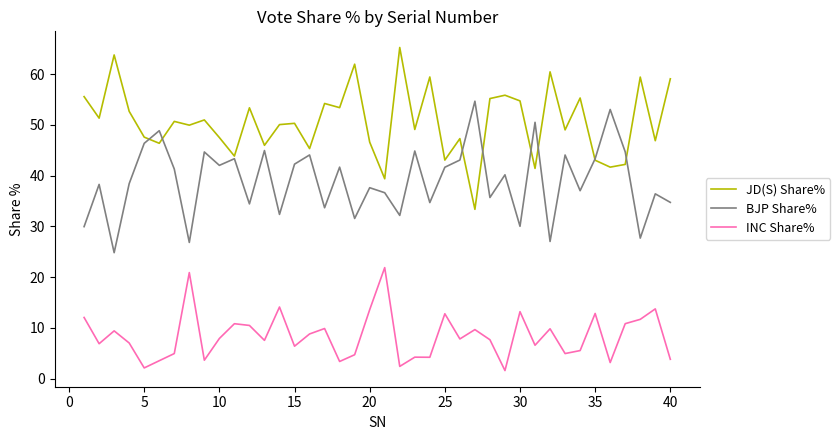

Rank the series by their maximum value, from lowest to highest.

INC Share%, BJP Share%, JD(S) Share%